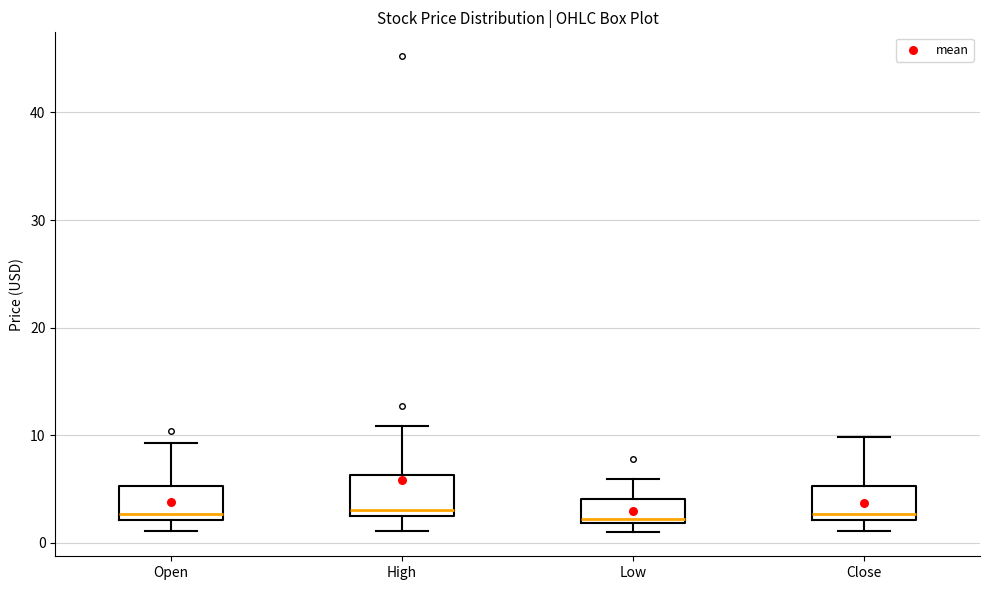

Where is the lower edge of the box for Close on the y-axis? The values are not printed on the chart, so give them approximately, as read against the axis.

2